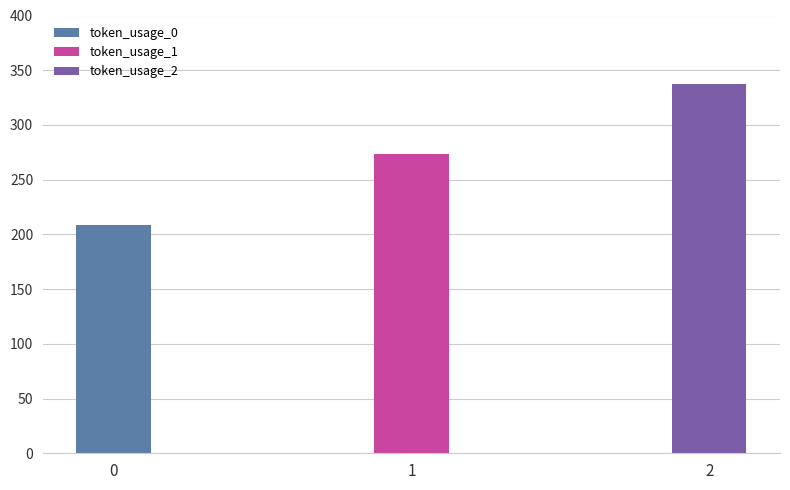

What is the difference between the maximum and minimum values?

128